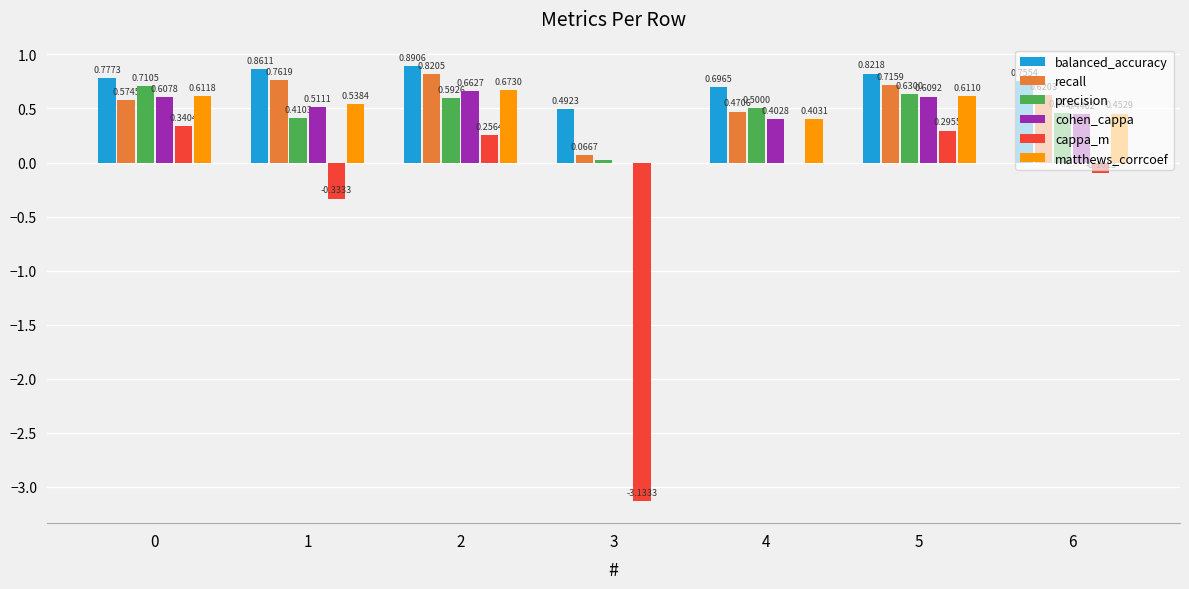

Which series has the largest total across all categories?

balanced_accuracy